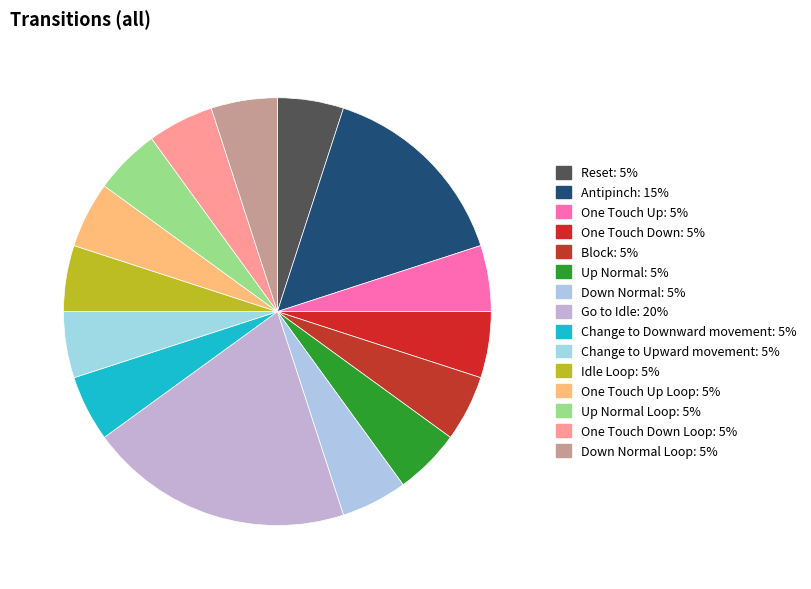

How many segments does this pie chart have?

15